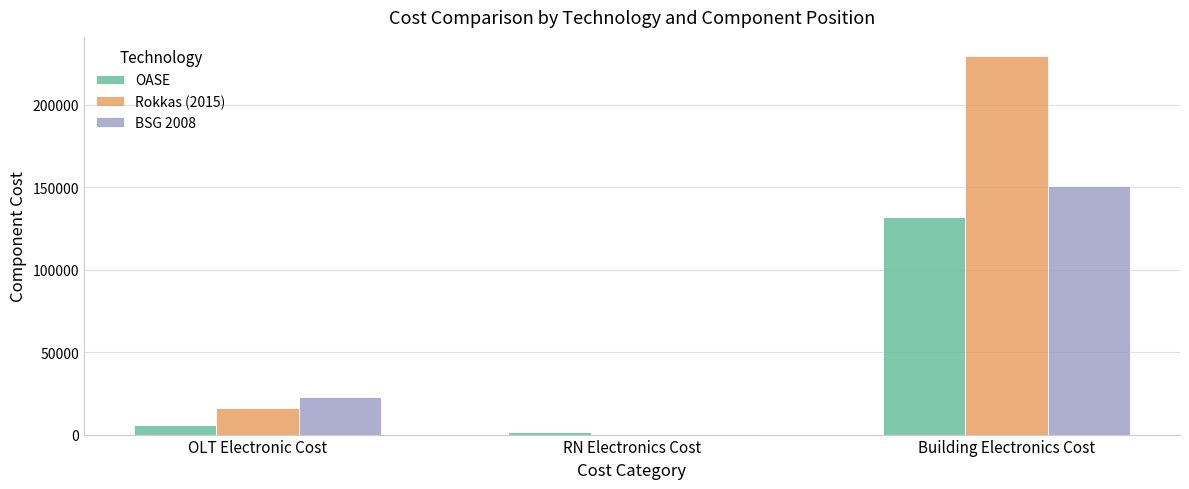

Is it true that OASE equals 131778.6 at Building Electronics Cost?

True